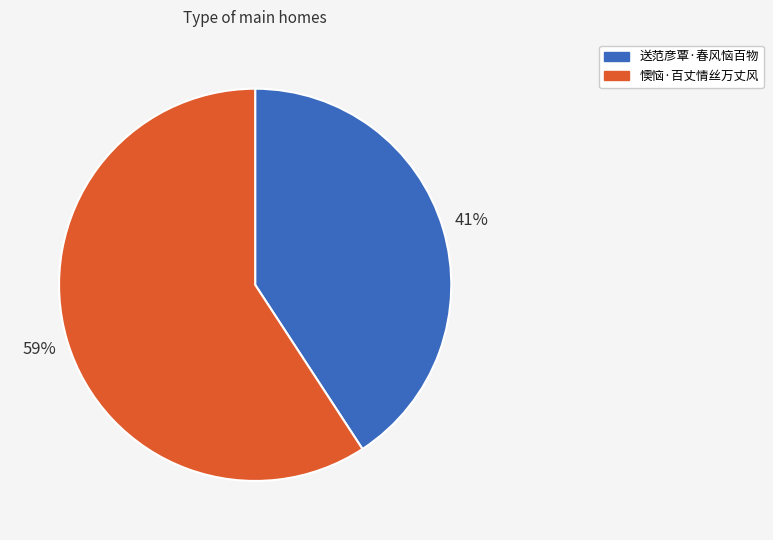

To the nearest percent, what is the combined percentage of 送范彦覃·春风恼百物 and 懊恼·百丈情丝万丈风?

100%